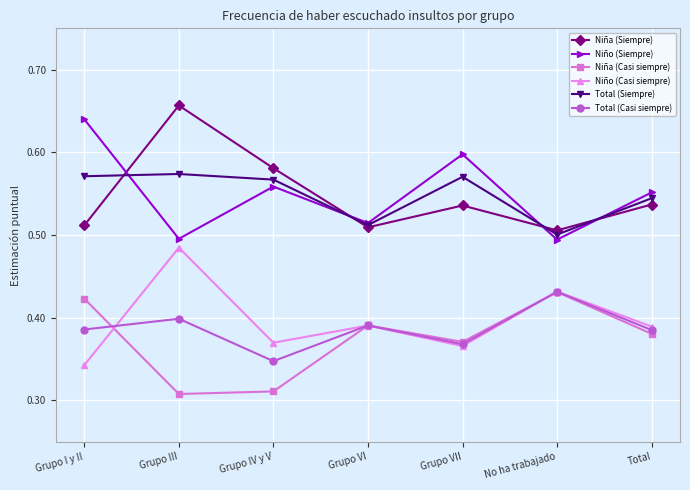

The Niña (Siempre) series shows 0.8 at Grupo I y II. True or false?

False